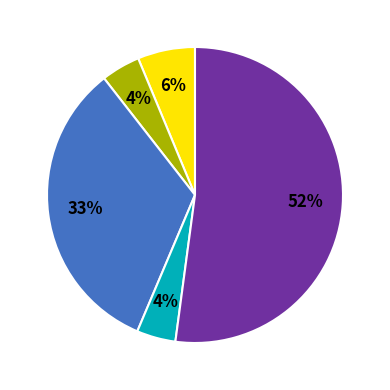

How many segments does this pie chart have?

5